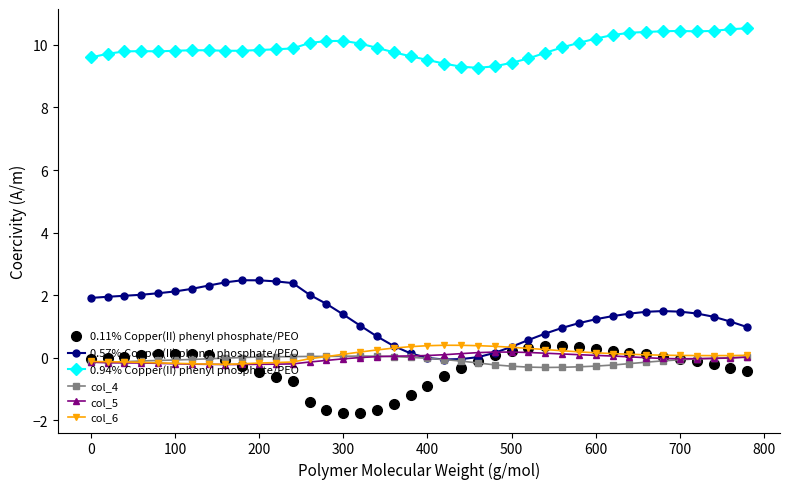

At how many categories does at least one series exceed 6?

40